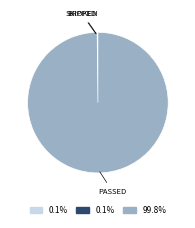

Is there any slice that represents more than half of the pie?

Yes